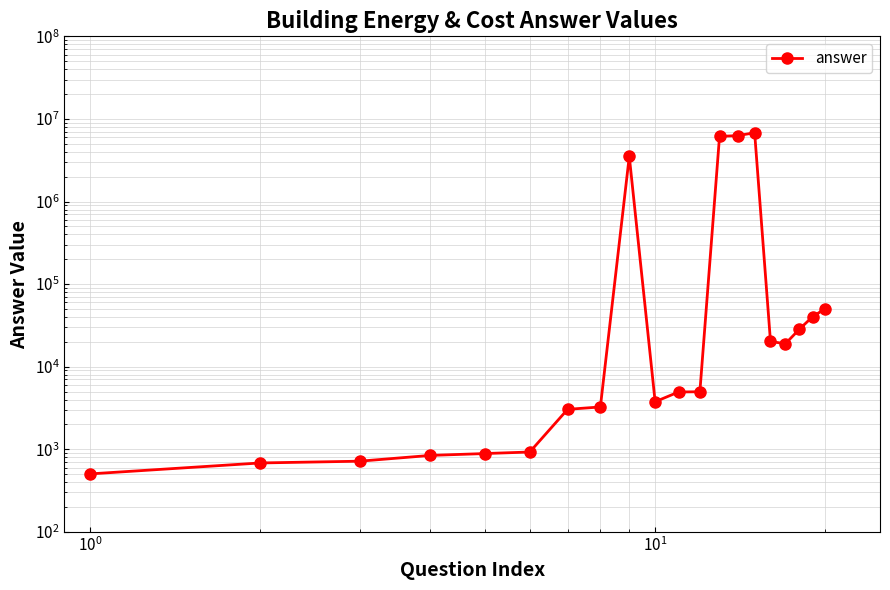

Is it true that the value at 16 is 26765.9?

False